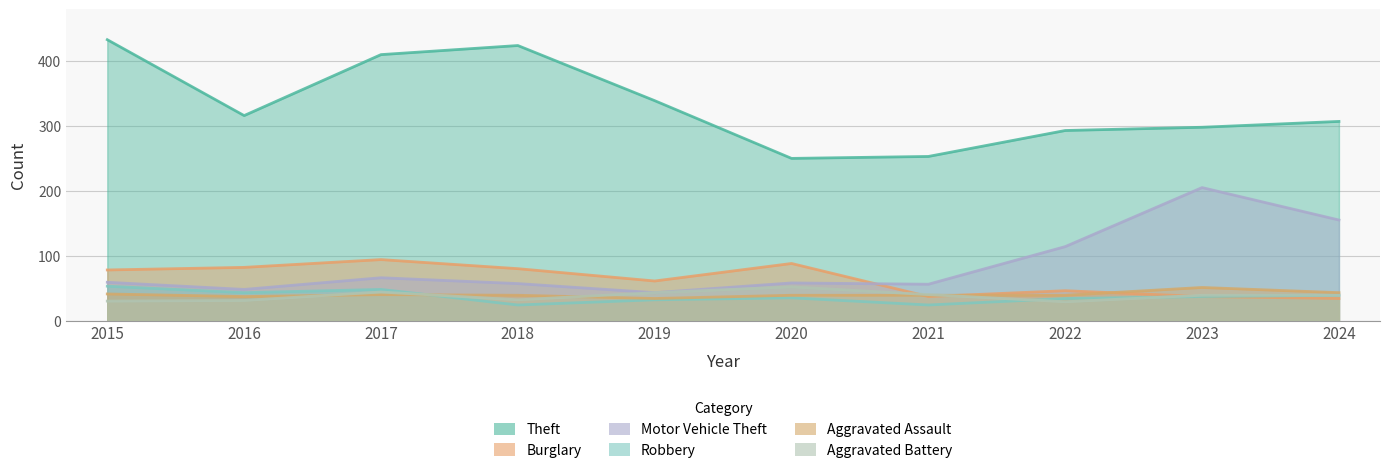

How many interior local peaks does the Aggravated Assault series have?

2